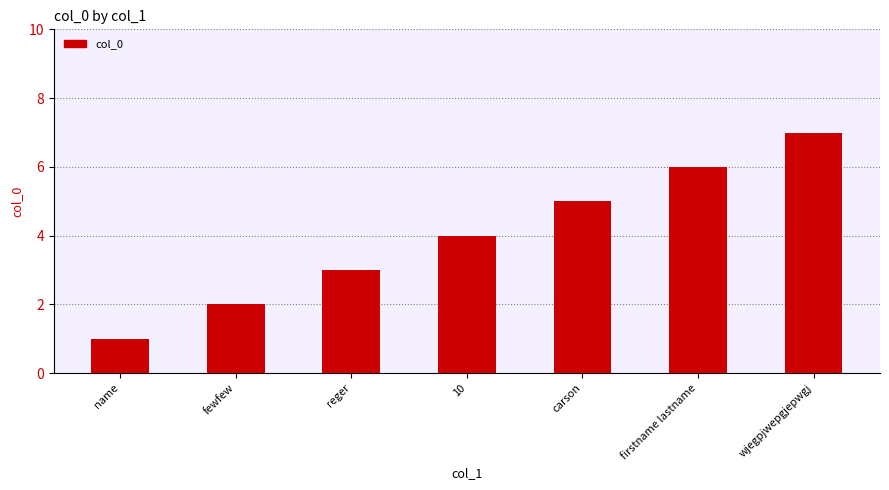

At which category does the chart reach its minimum across all series?

name